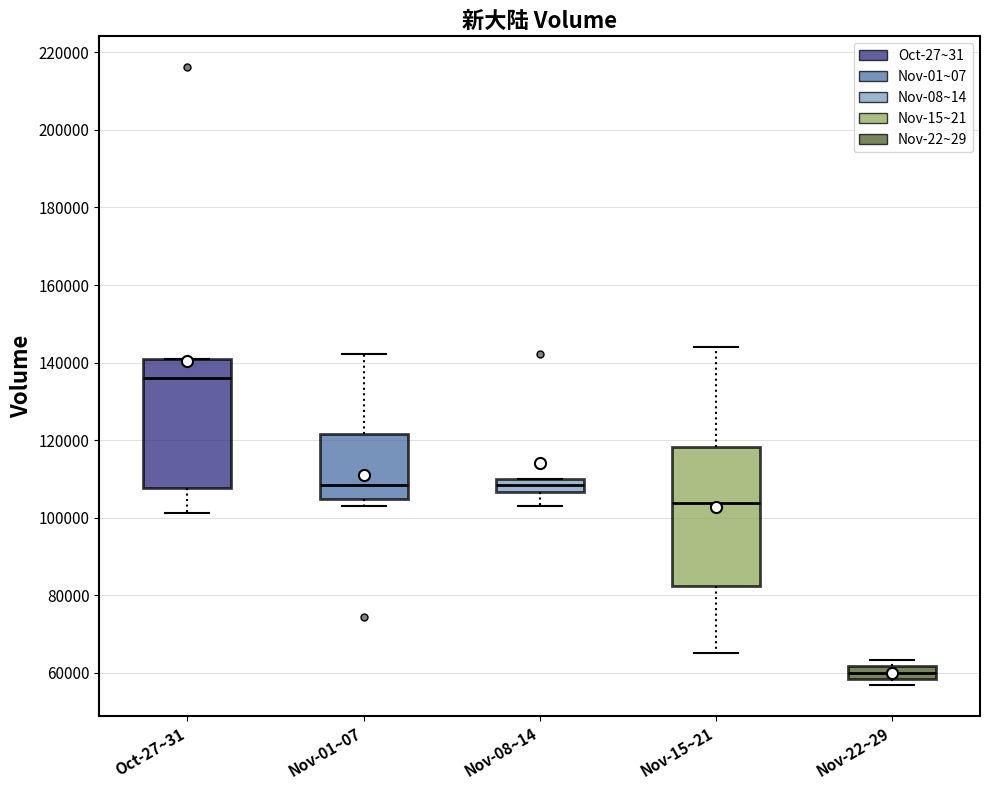

Where does the upper whisker of the box for Nov-15~21 end on the y-axis? The values are not printed on the chart, so give them approximately, as read against the axis.

144000